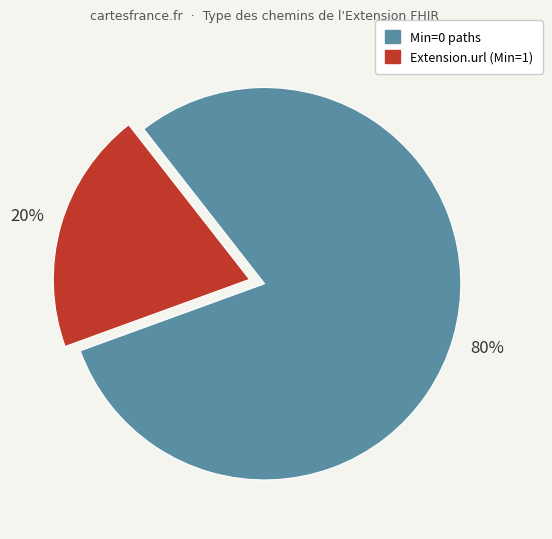

How many slices are in this pie chart?

2